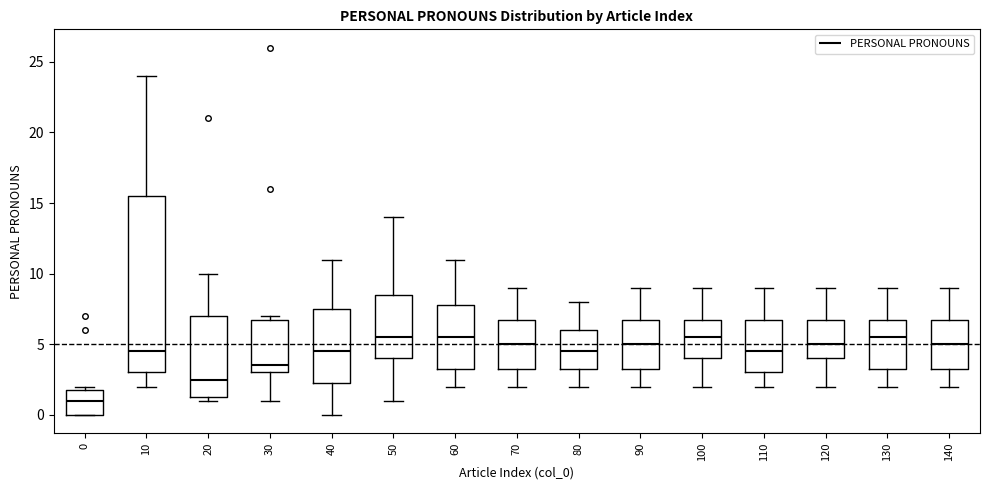

Where does the median line of the box at x = 120 sit on the y-axis? The values are not printed on the chart, so give them approximately, as read against the axis.

5.0